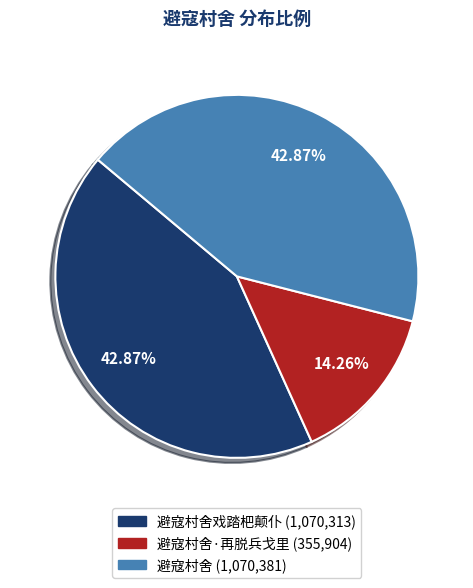

Is there a majority slice in this chart?

No